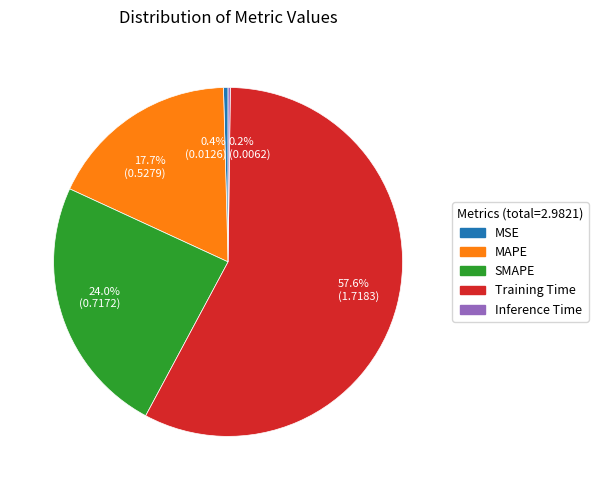

What percentage is NOT represented by MSE?

99.6%